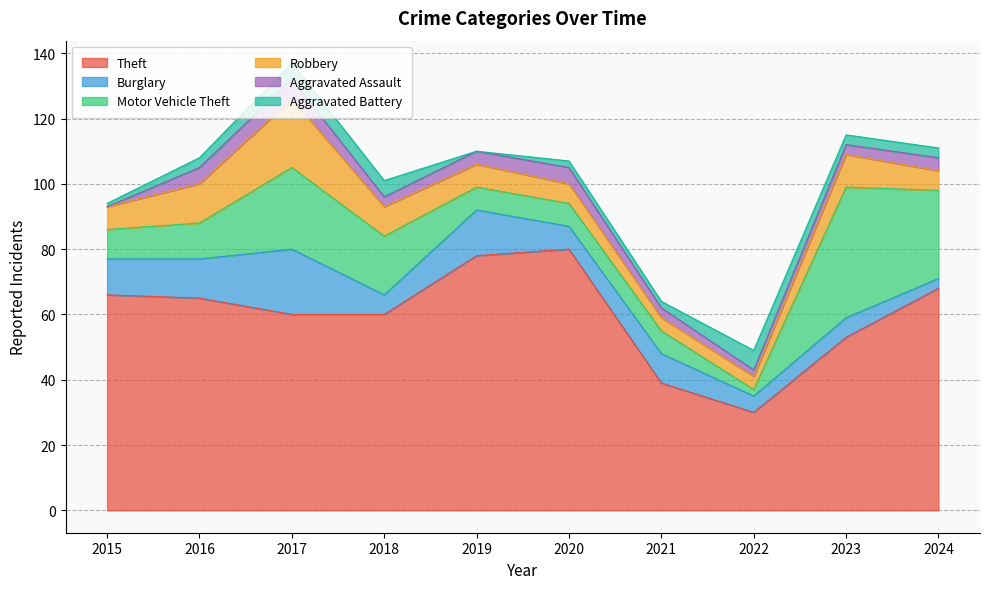

Reading left to right, transcribe all the data shown in this chart.

Theft: 2015=66	2016=65	2017=60	2018=60	2019=78	2020=80	2021=39	2022=30	2023=53	2024=68
Burglary: 2015=11	2016=12	2017=20	2018=6	2019=14	2020=7	2021=9	2022=5	2023=6	2024=3
Motor Vehicle Theft: 2015=9	2016=11	2017=25	2018=18	2019=7	2020=7	2021=7	2022=2	2023=40	2024=27
Robbery: 2015=7	2016=12	2017=21	2018=9	2019=7	2020=6	2021=4	2022=4	2023=10	2024=6
Aggravated Assault: 2015=0	2016=5	2017=6	2018=3	2019=4	2020=5	2021=3	2022=2	2023=3	2024=4
Aggravated Battery: 2015=1	2016=3	2017=5	2018=5	2019=0	2020=2	2021=2	2022=6	2023=3	2024=3